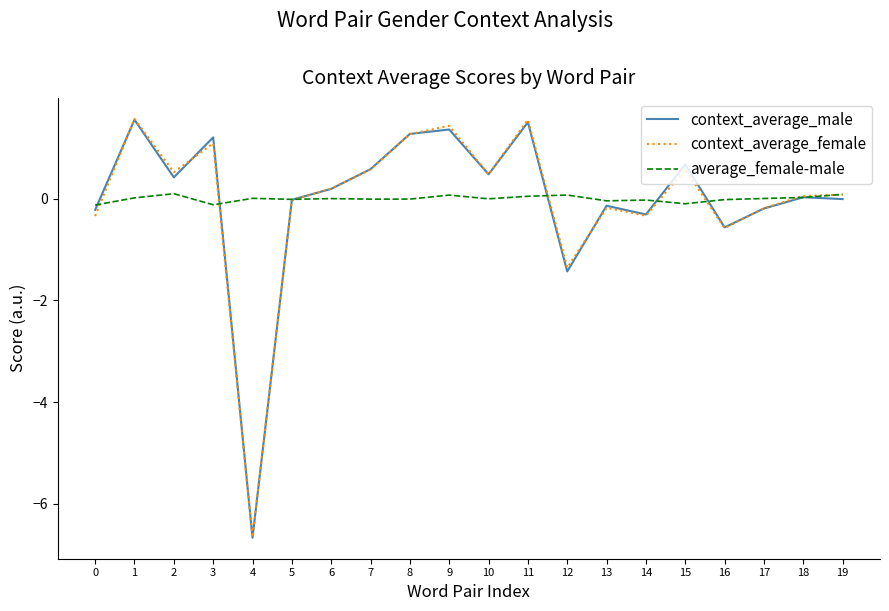

Is the value of average_female-male at 6 greater than the value of context_average_female at 9?

No